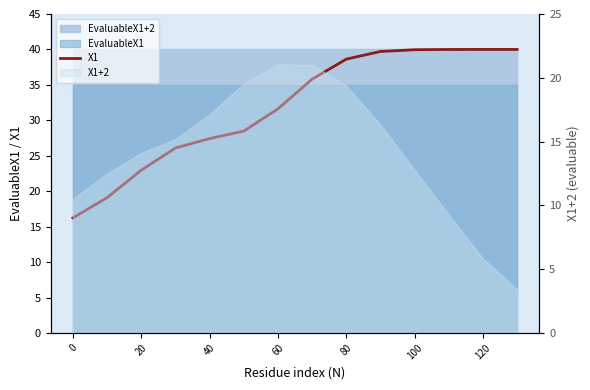

What is the ratio of the value at 120 to the value at 0?

2.5